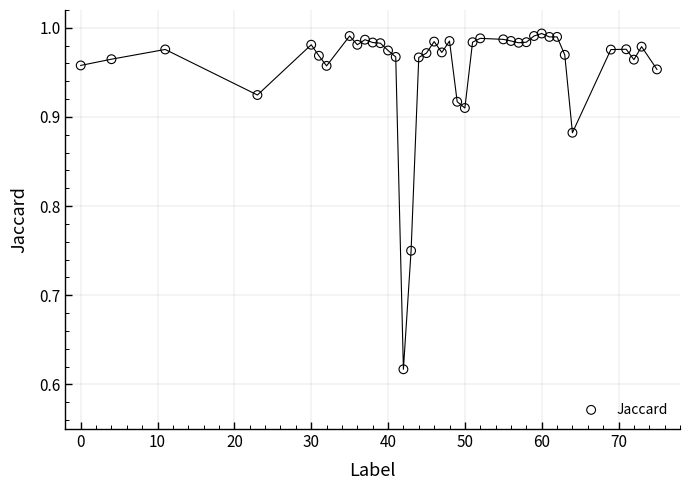

What is the range of Y values (max minus min)?

0.4